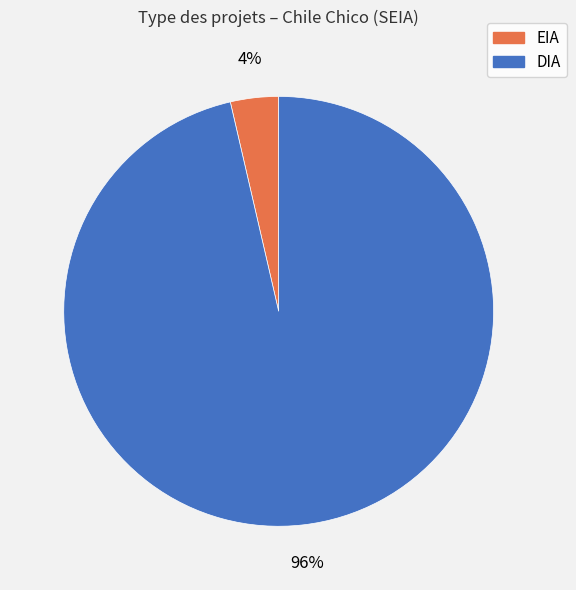

How many segments does this pie chart have?

2